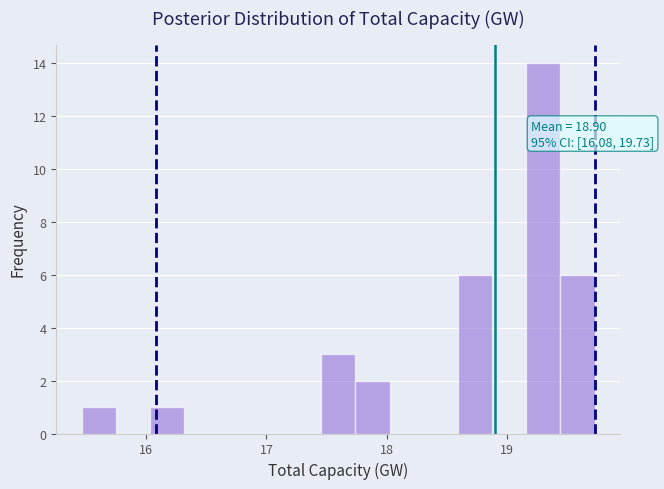

Read against the x-axis, roughly where is the centre of the tallest bar?

19.3